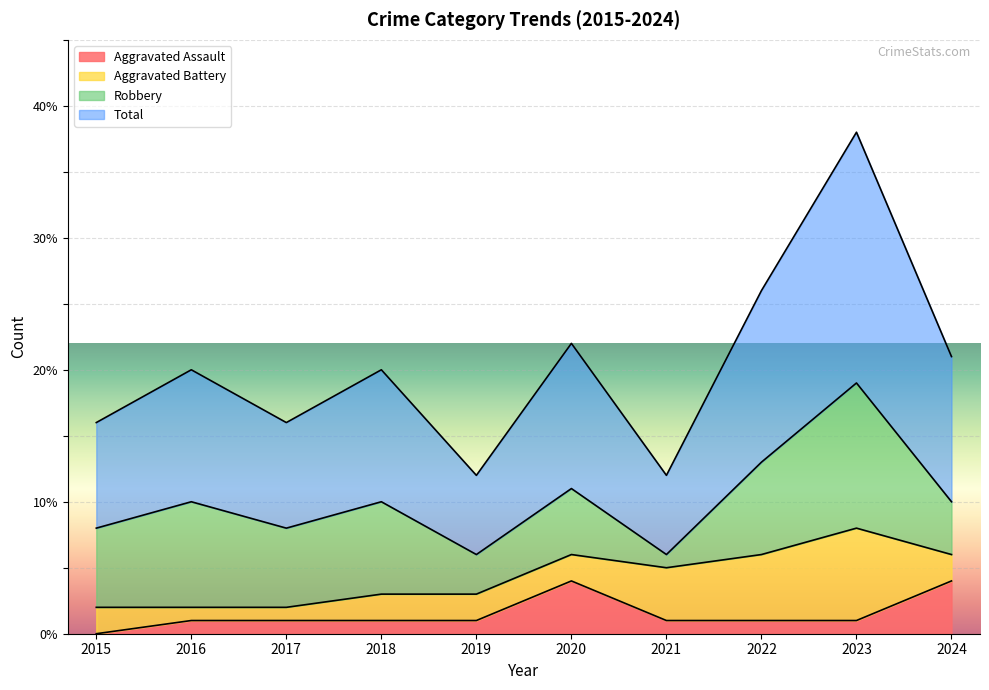

Which category has the lowest value in the Aggravated Assault series?

2015